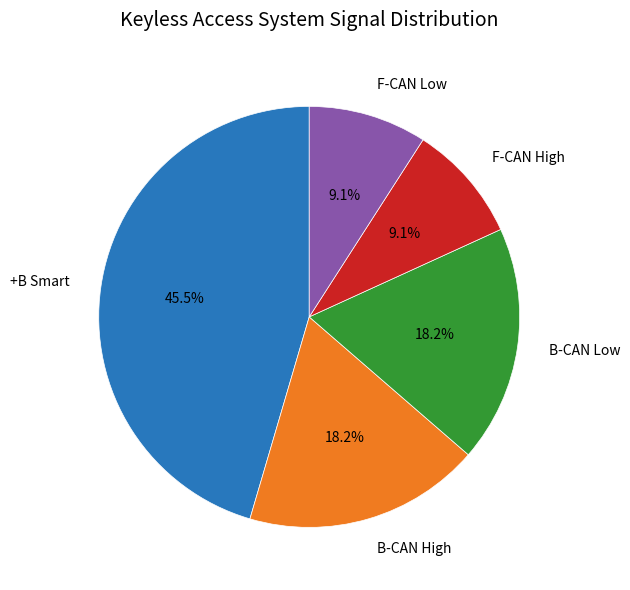

Approximately how many times larger is the value at +B Smart compared to B-CAN Low?

2.5